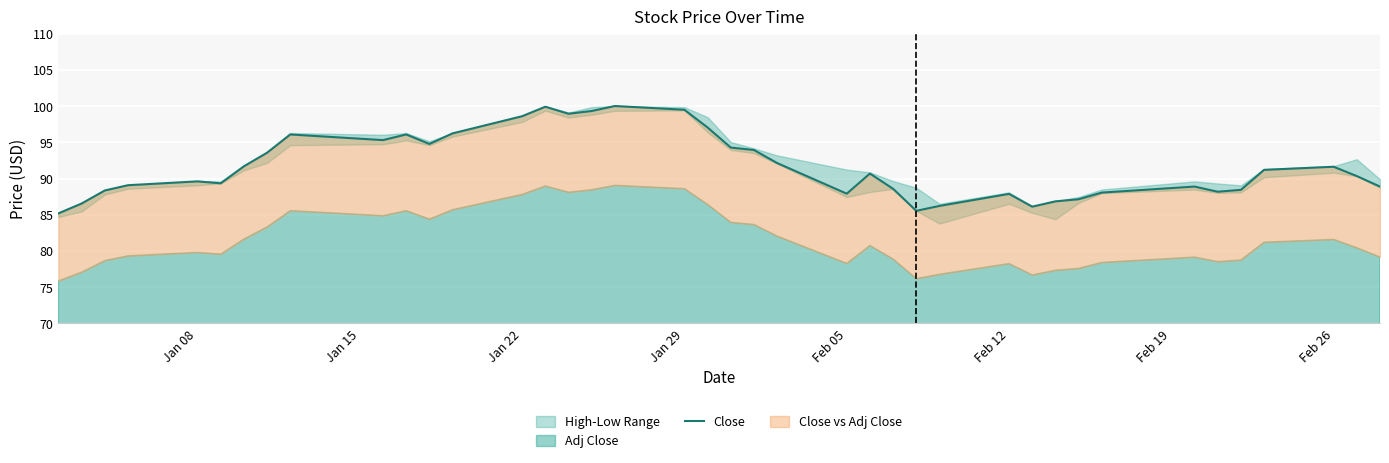

Is it true that the value at Jan 29 is 53.6?

False